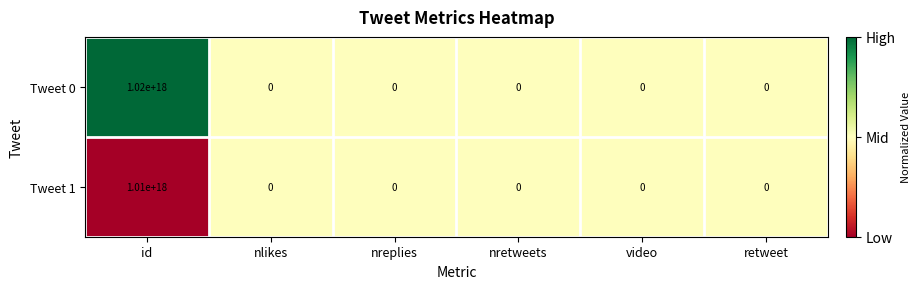

Which series has the largest total across all categories?

Tweet 0